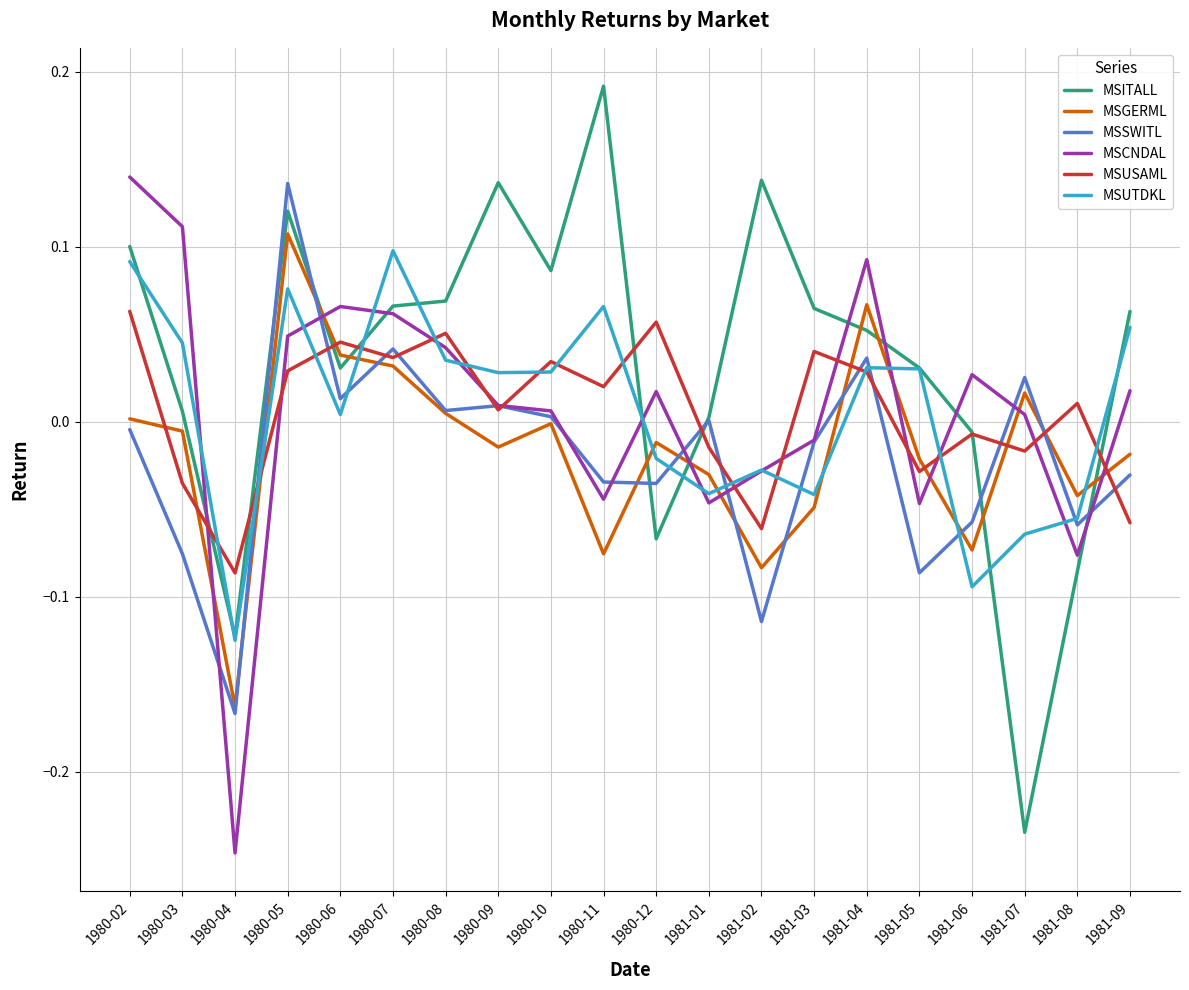

The value of MSSWITL at 1981-05 is -0.2. True or false?

False